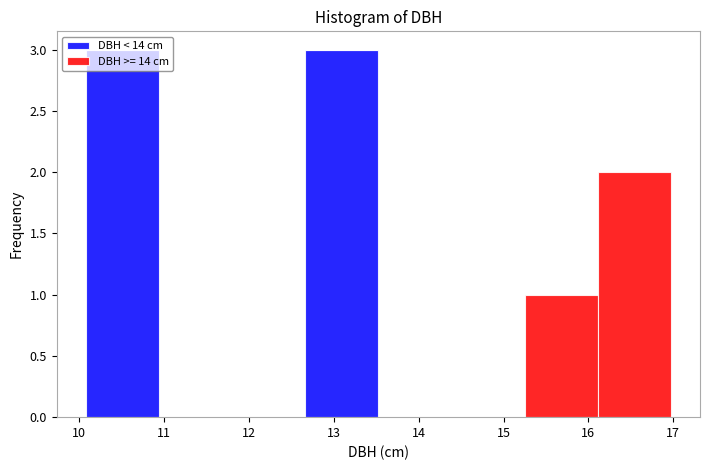

What is the total height of the stacked bar covering 10.1 to 10.9 on the x-axis? Neither the bar edges nor the heights are printed on the chart, so give them approximately, as read against the axes.

3